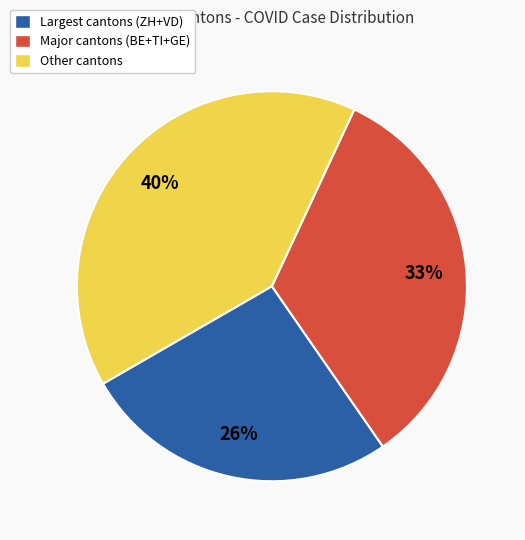

What is the smallest slice in the pie chart?

Largest cantons (ZH+VD)